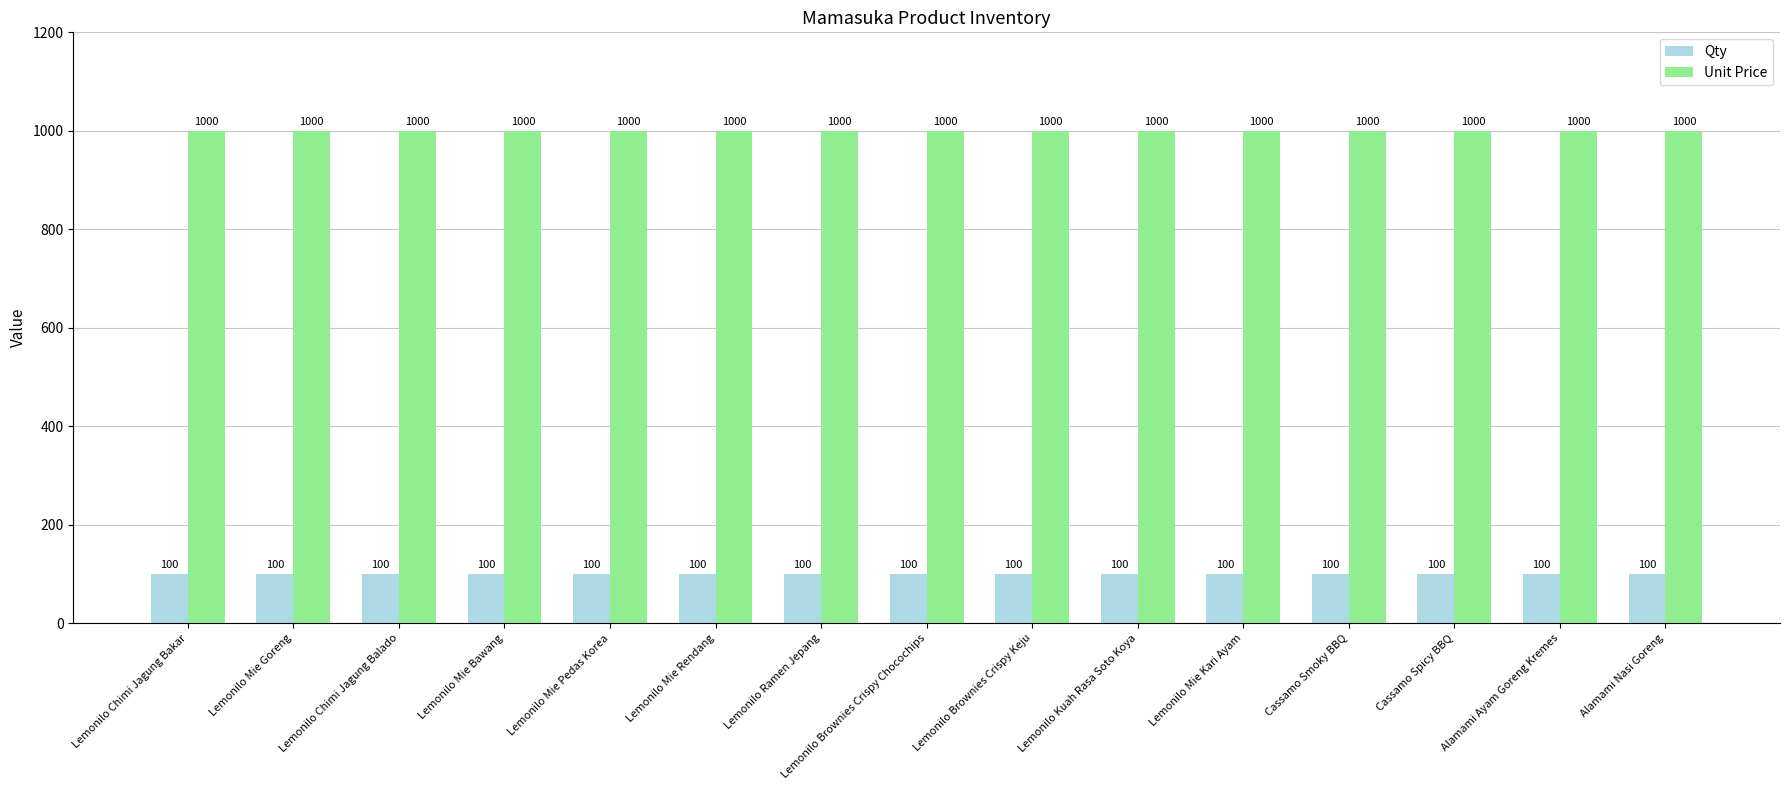

Are the bars horizontal?

No